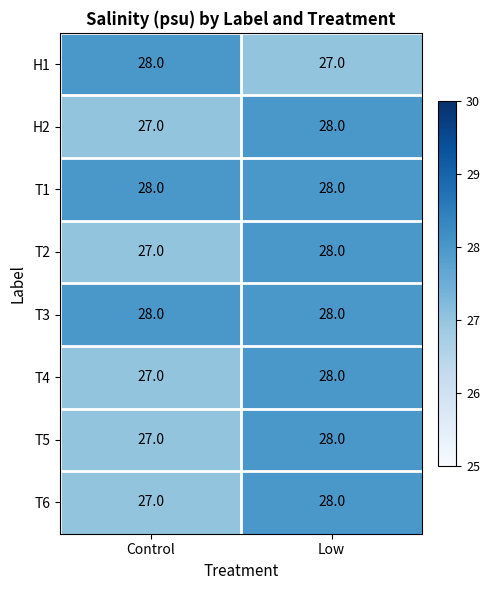

At which category is the sum across all series the highest?

Low